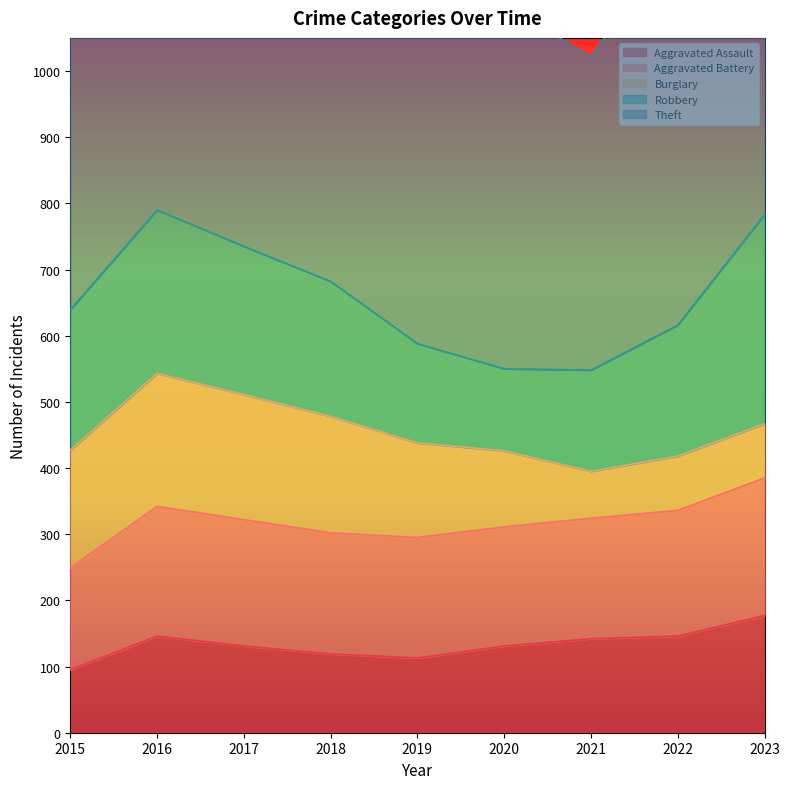

True or false: Burglary has more than 0 interior local peaks.

True